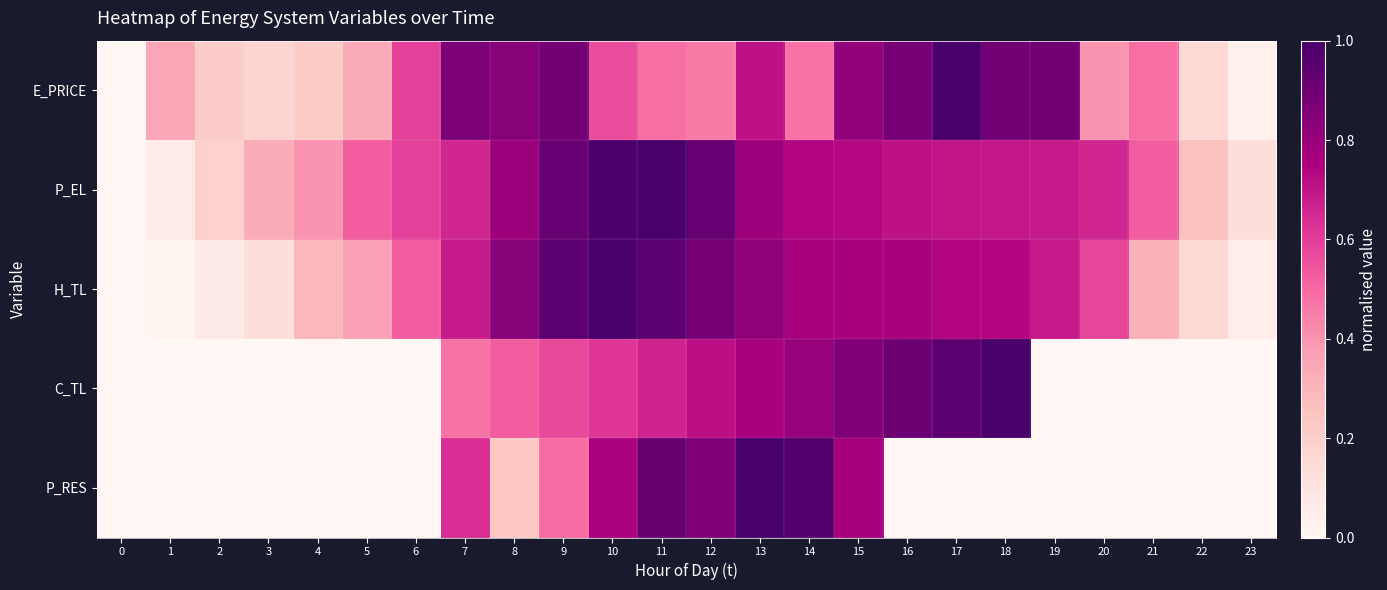

How many data points does each series have?

24